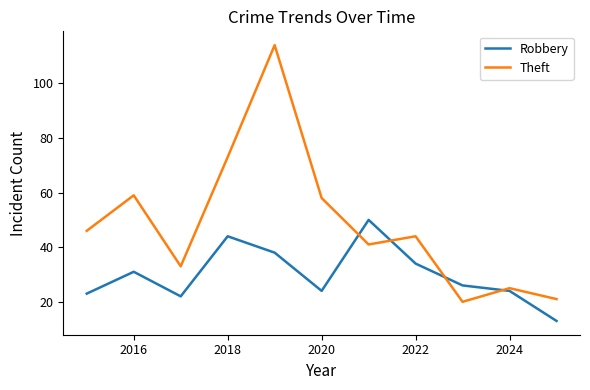

Rank the series by their maximum value, from highest to lowest.

Theft, Robbery